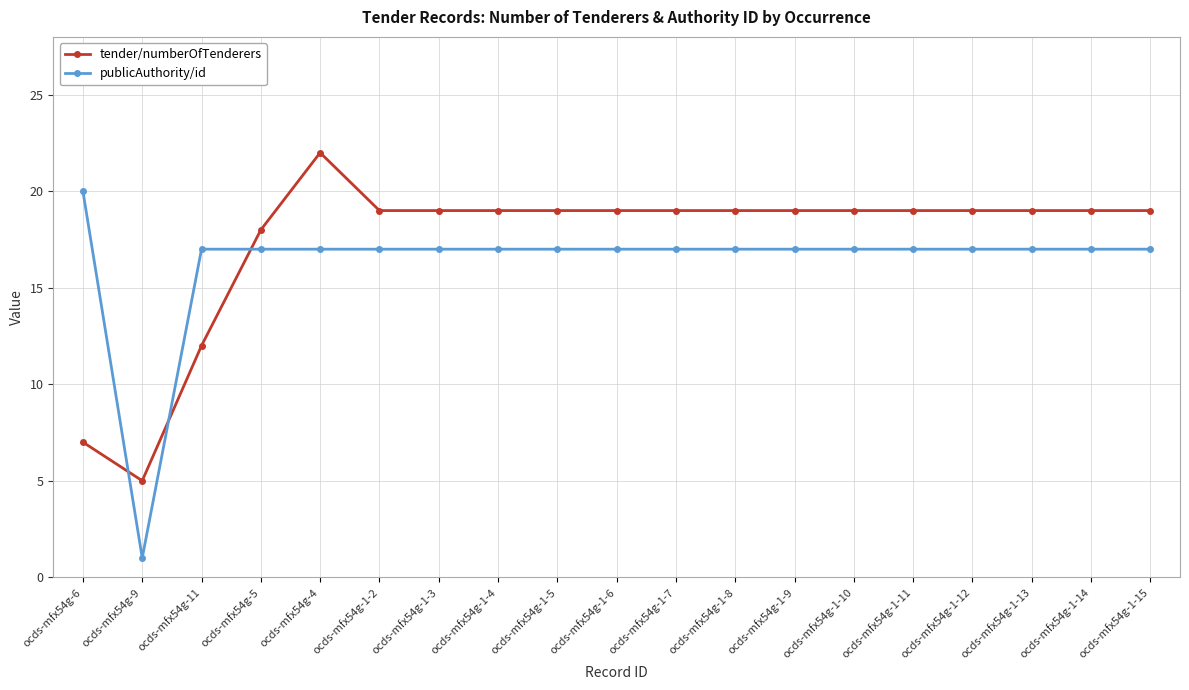

Rank the series by their average value, from lowest to highest.

publicAuthority/id, tender/numberOfTenderers